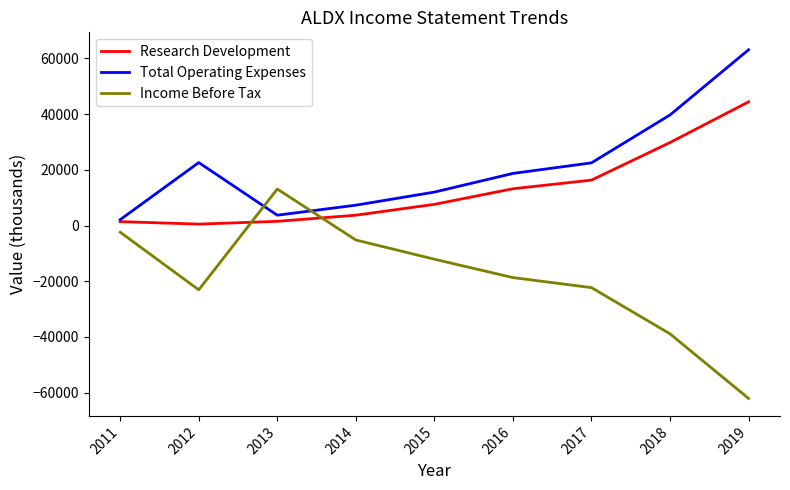

Which series has the largest range (max minus min)?

Income Before Tax